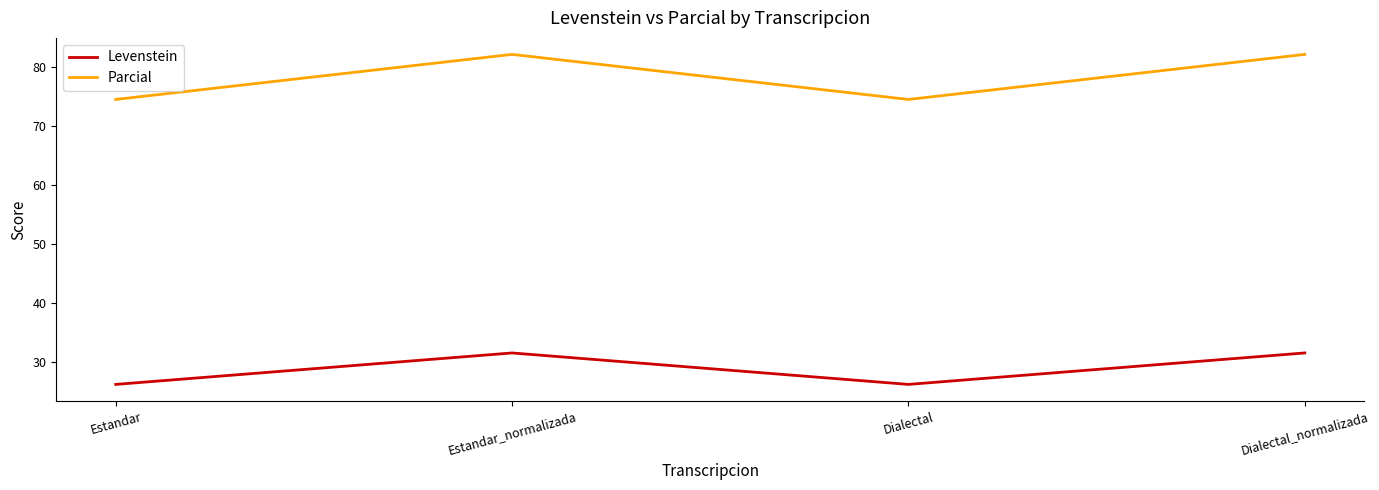

At which category does Parcial reach its first local peak?

Estandar_normalizada